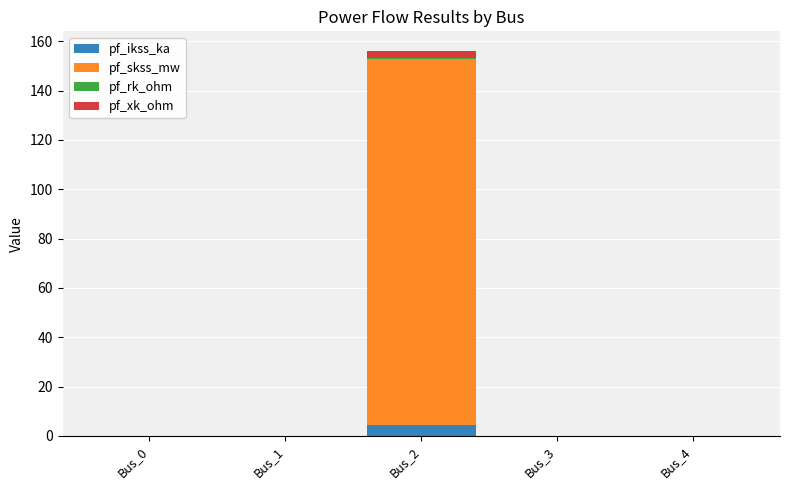

How many data points does each series have?

5